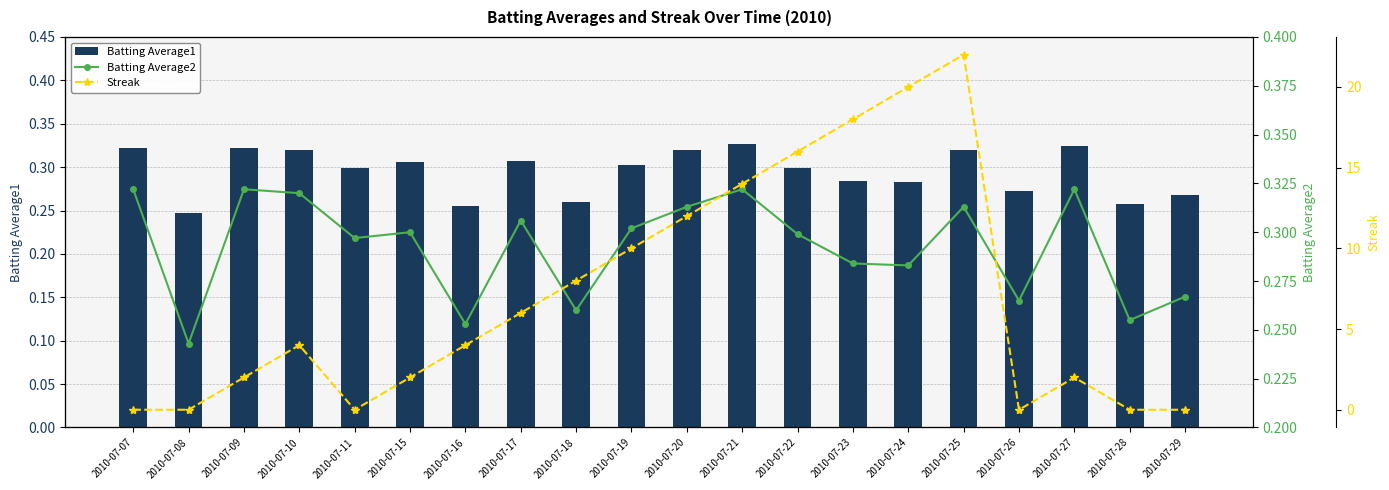

True or false: Batting Average1 has a value of 0.1 at 2010-07-29.

False